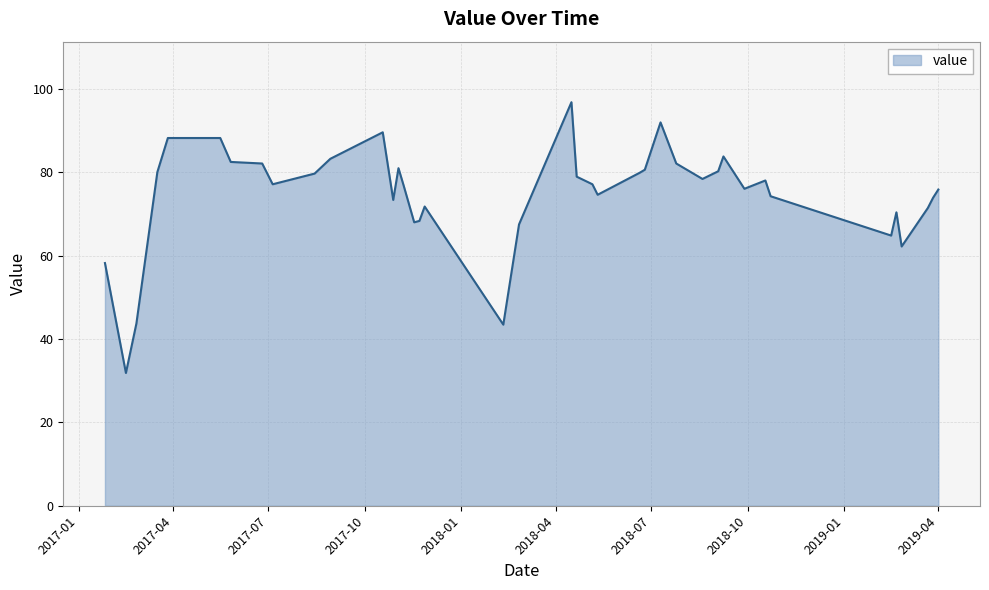

What is the minimum value shown in the chart?

31.8